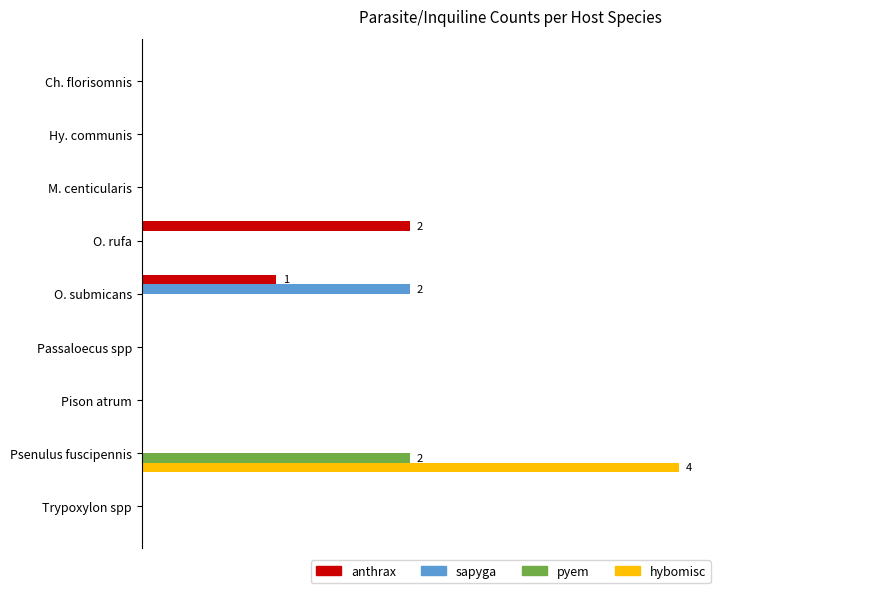

At which category is the sum across all series the highest?

Psenulus fuscipennis